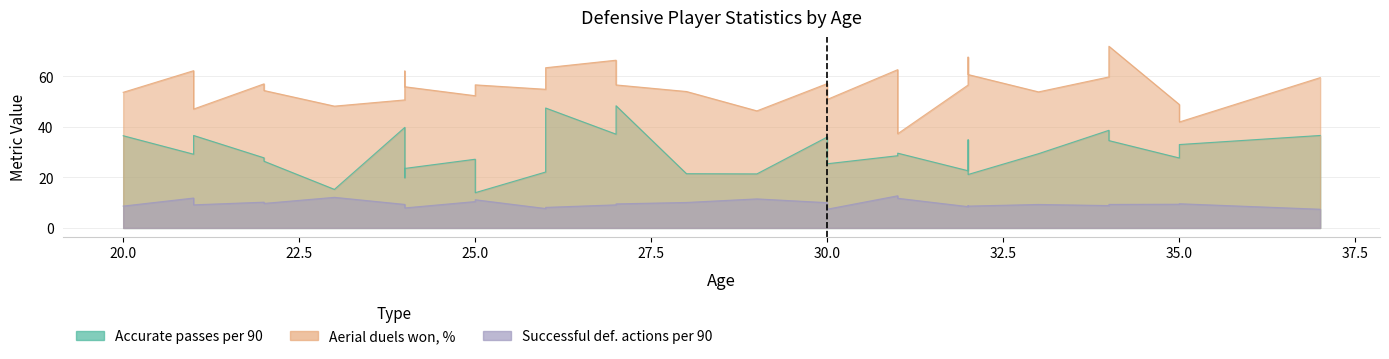

What is the greatest value displayed?

71.9